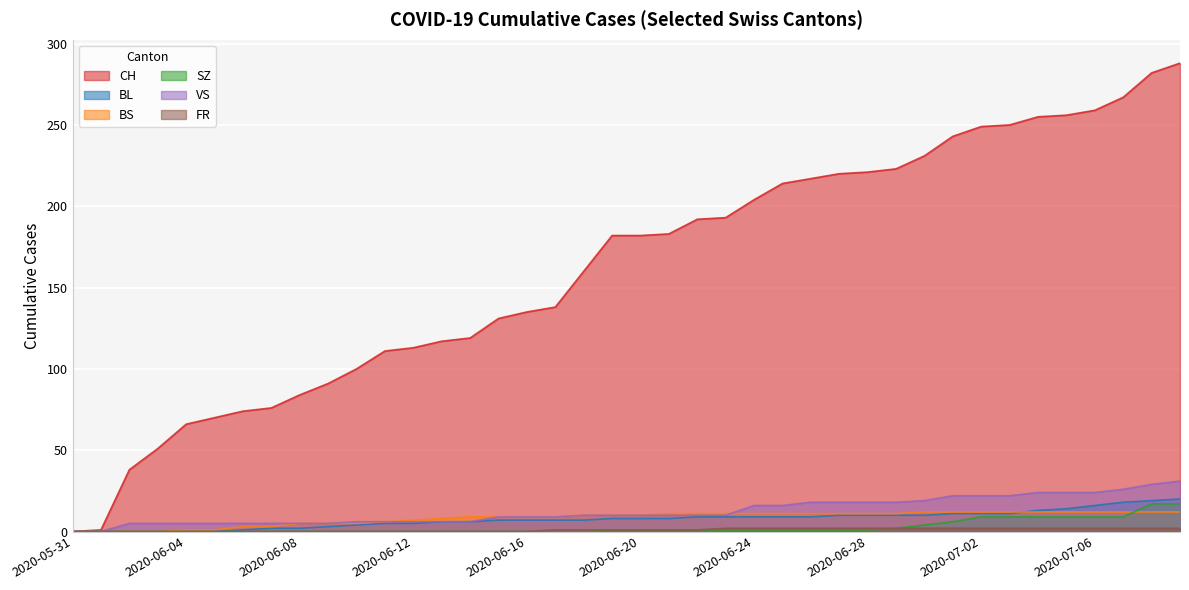

Rank the series at 2020-06-22 from highest to lowest value.

CH, BS, VS, BL, SZ, FR